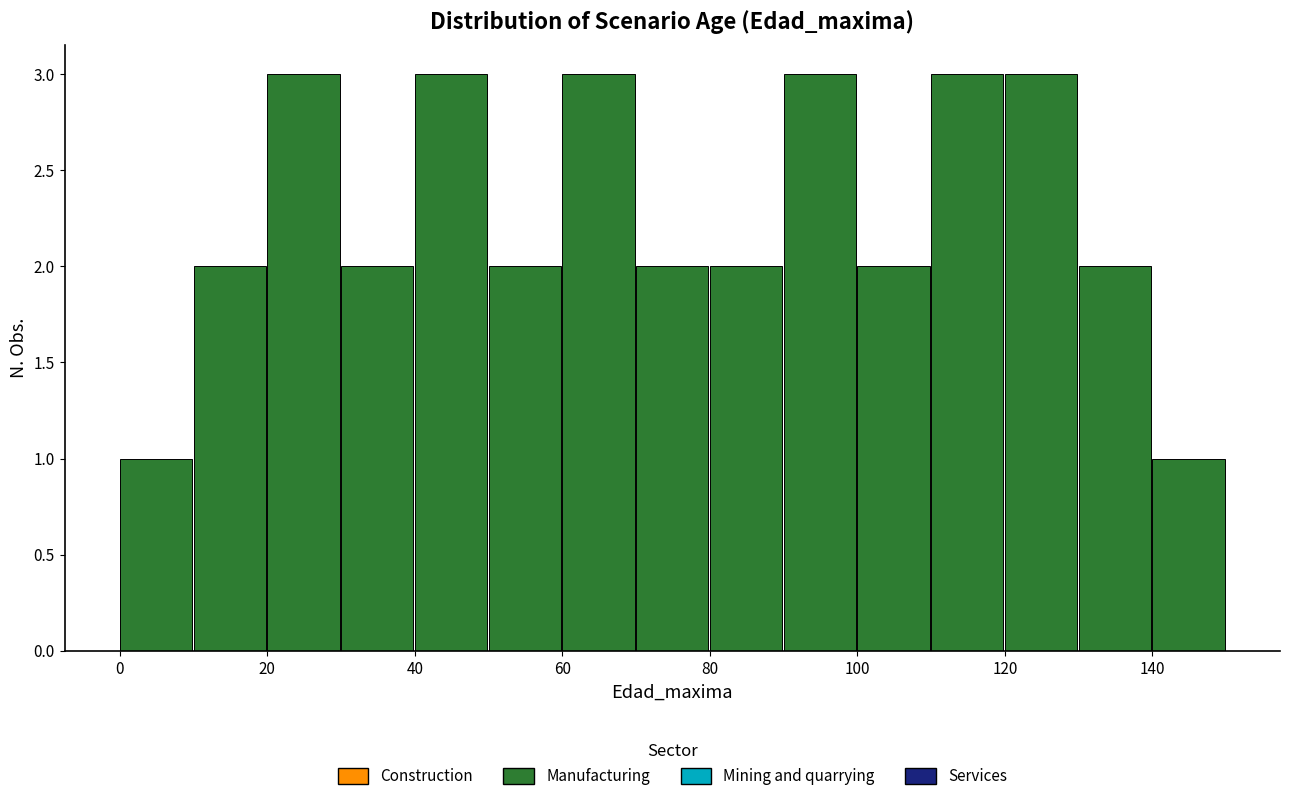

Reading left to right, list every bar in this chart as the range it spans on the x-axis followed by its height. The values are not printed on the chart, so give them approximately, as read against the axis.

0 to 10: 1
10 to 20: 2
20 to 30: 3
30 to 40: 2
40 to 50: 3
50 to 60: 2
60 to 70: 3
70 to 80: 2
80 to 90: 2
90 to 100: 3
100 to 110: 2
110 to 120: 3
120 to 130: 3
130 to 140: 2
140 to 150: 1